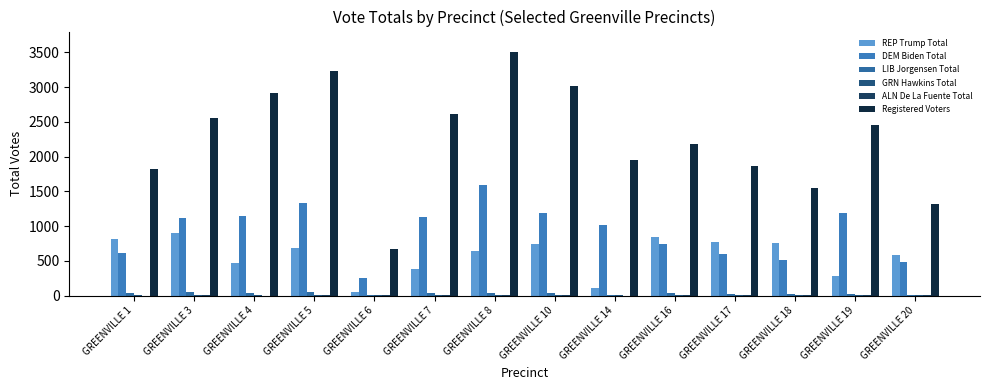

Is it true that GRN Hawkins Total equals 9 at GREENVILLE 10?

False